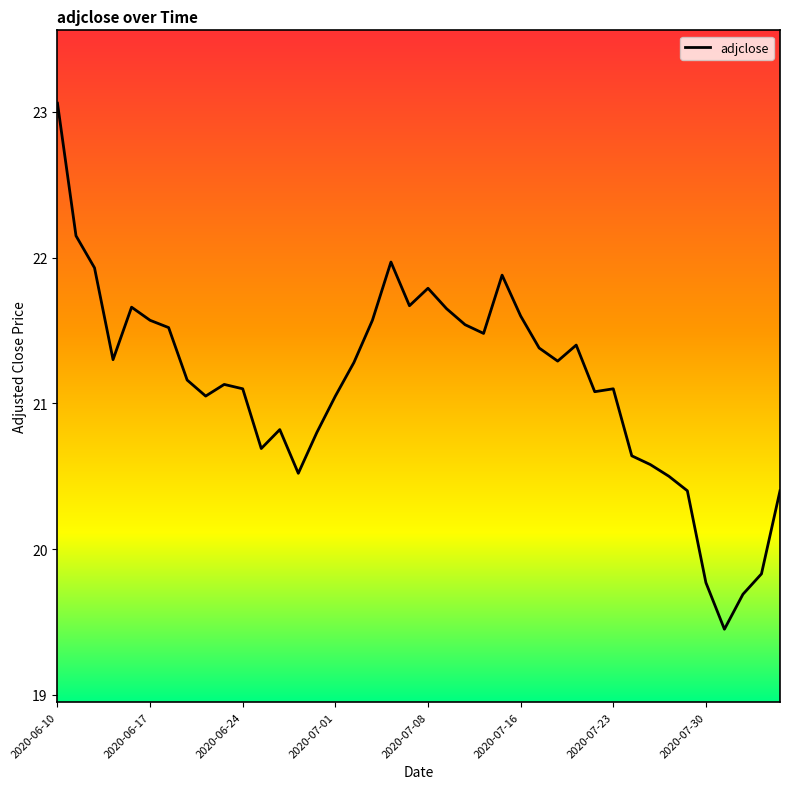

What is the difference between the maximum and minimum values?

3.6